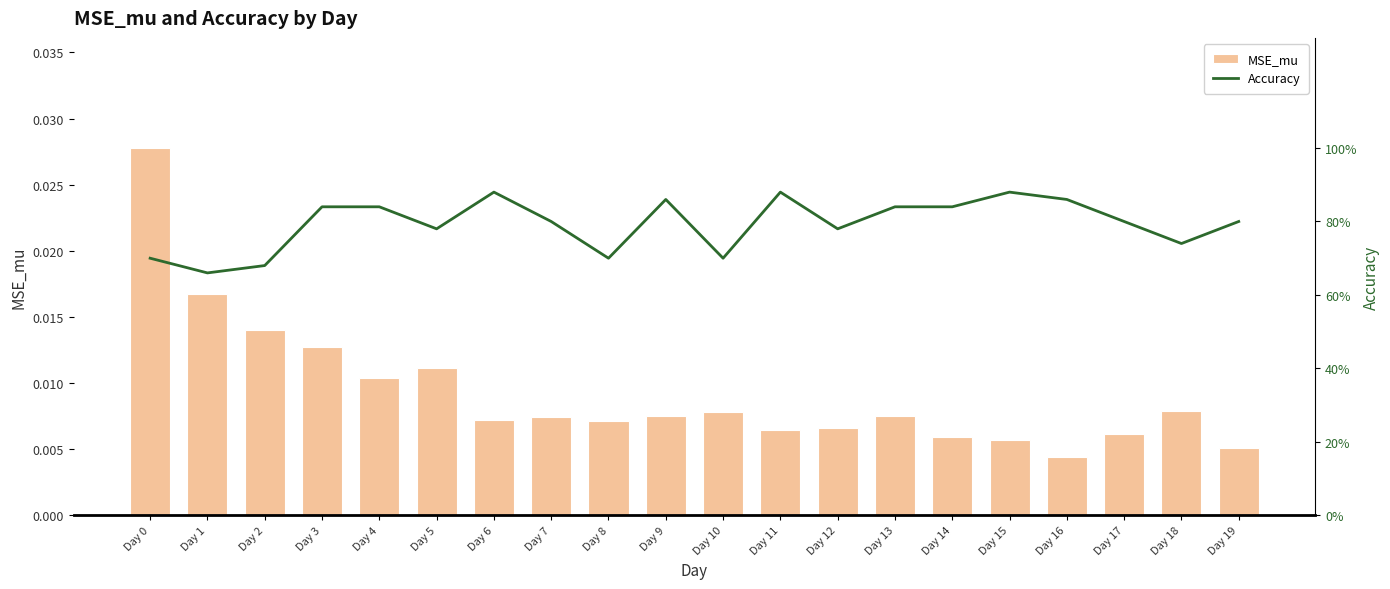

Which series has the widest spread of values?

Accuracy